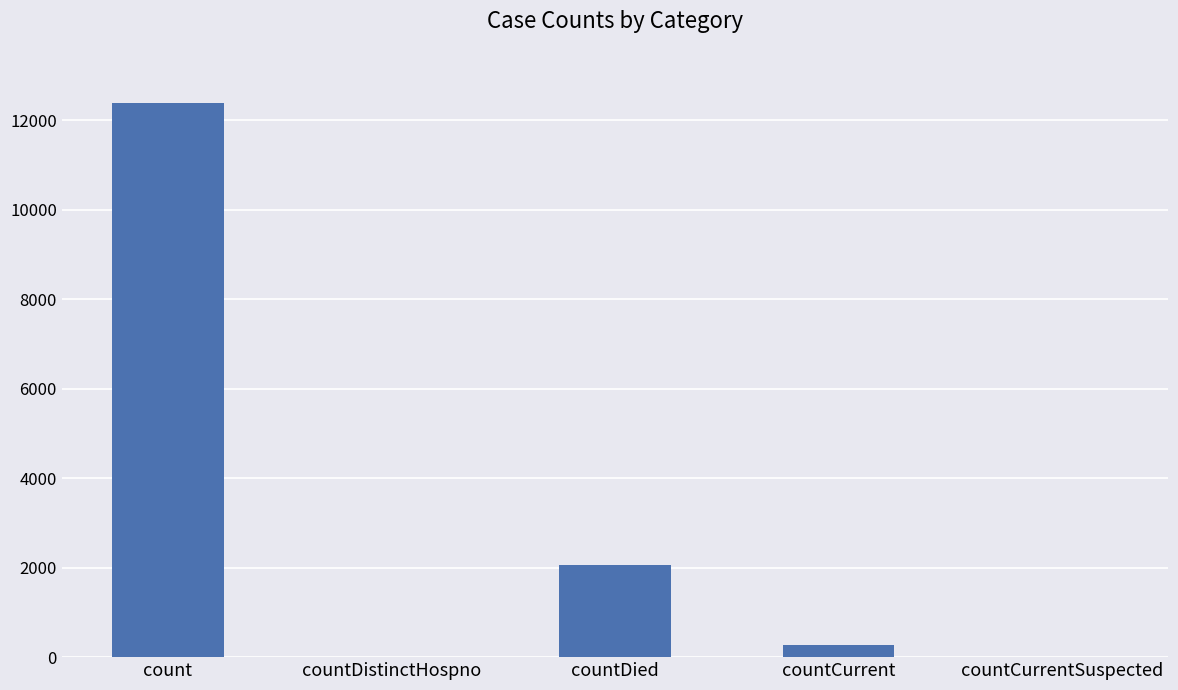

True or false: the data shows 273 at countCurrent.

True